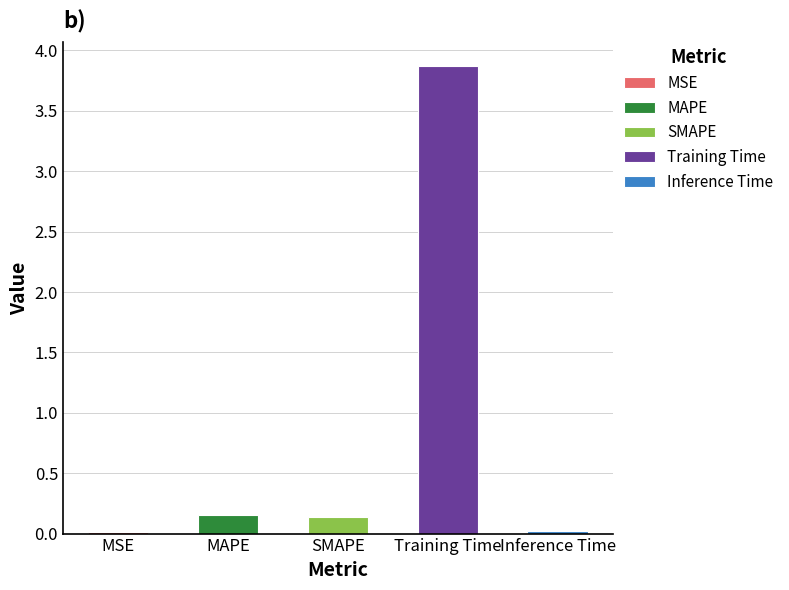

List the labels in order of value, largest first.

Training Time, MAPE, SMAPE, Inference Time, MSE